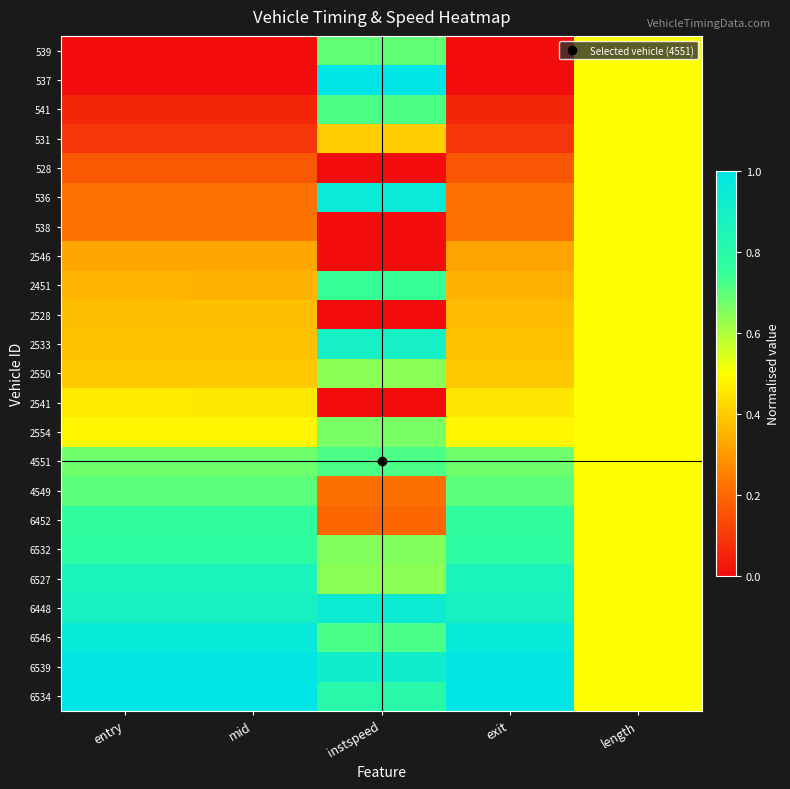

Rank the series by their maximum value, from lowest to highest.

531, 528, 538, 2546, 2528, 2541, 2550, 2554, 539, 4549, 541, 4551, 2451, 6452, 6532, 6527, 2533, 6448, 536, 6546, 6539, 537, 6534